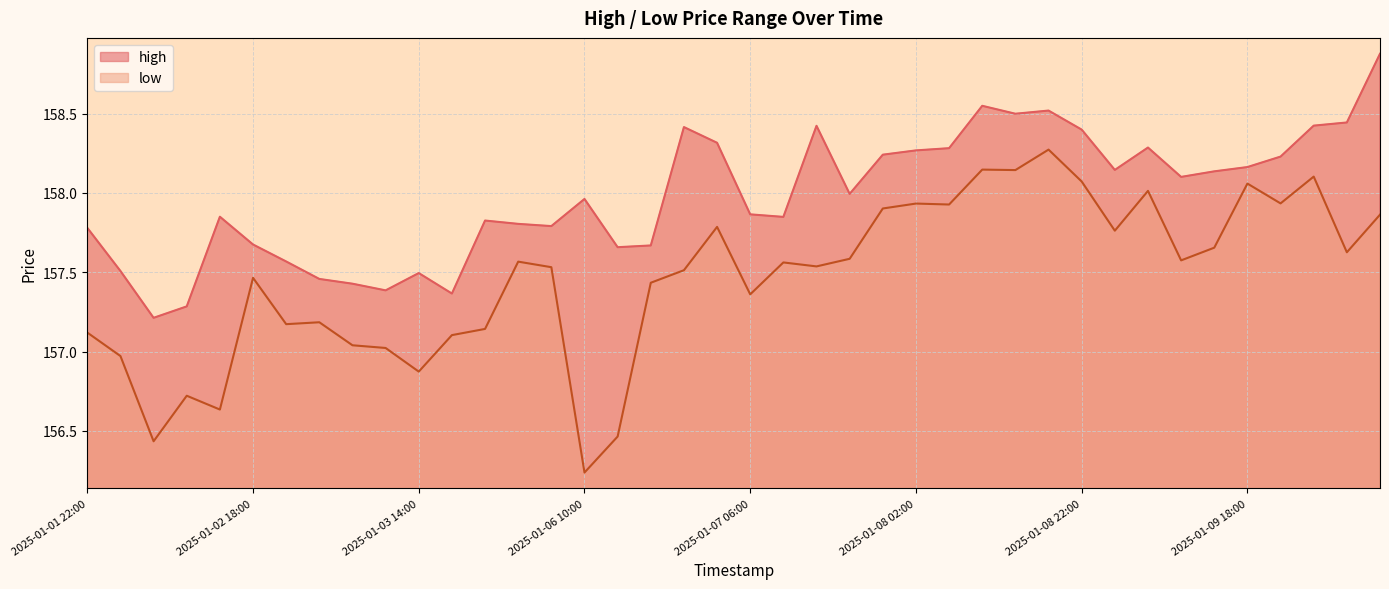

Where is the first local maximum for high?

2025-01-02 14:00